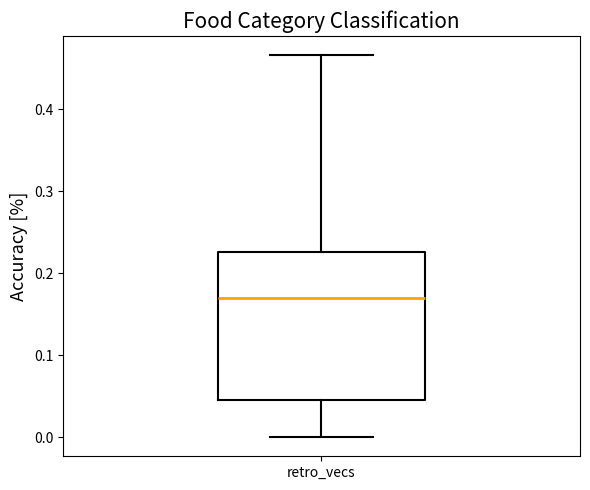

Read this box plot against the y-axis: the position of the median line, the range covered by the box, and the ends of both whiskers. The values are not printed on the chart, so give them approximately, as read against the axis.

median 0.17, box 0.05 to 0.23, whiskers 0.00 to 0.47